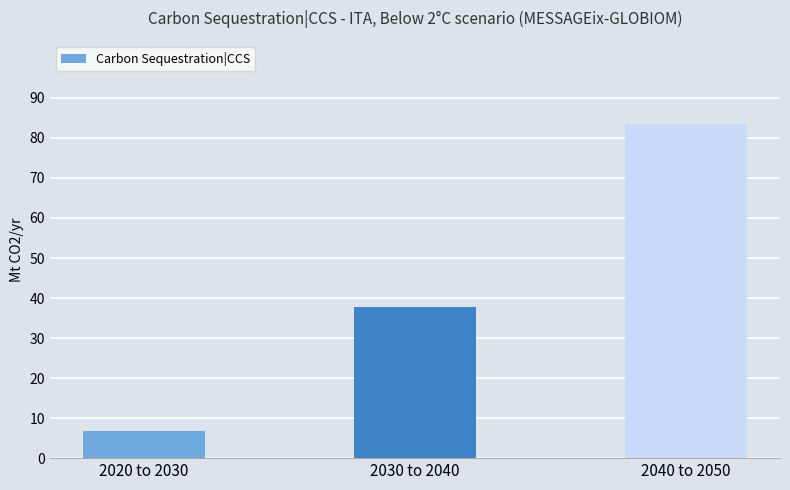

The chart shows a value of 11.7 at 2020 to 2030. True or false?

False